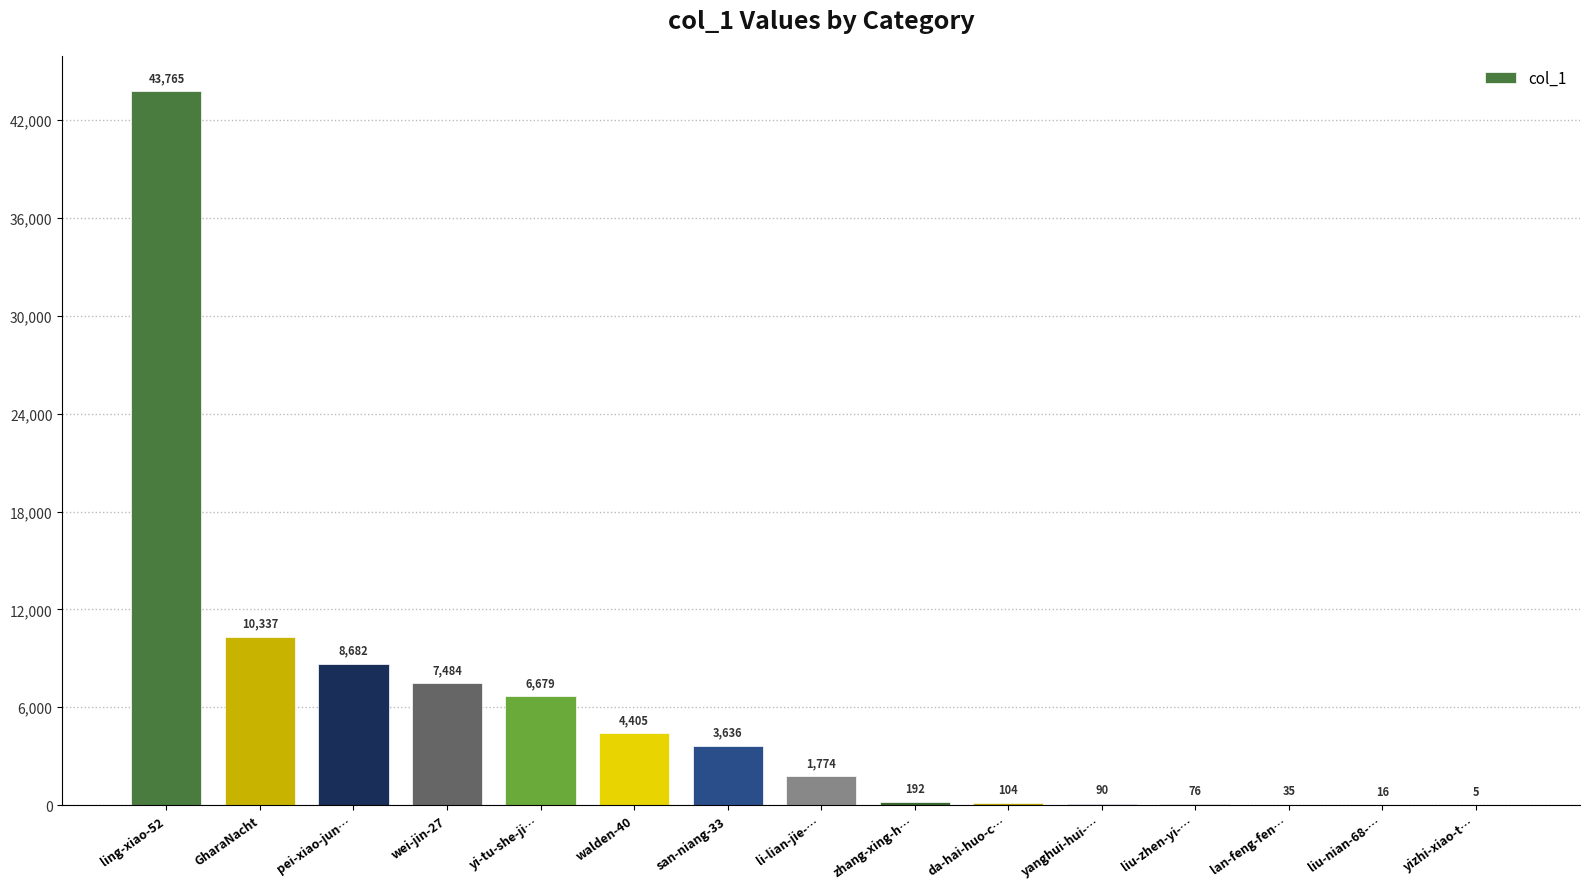

What is the sum of the values at li-lian-jie-… and da-hai-huo-c…?

1878